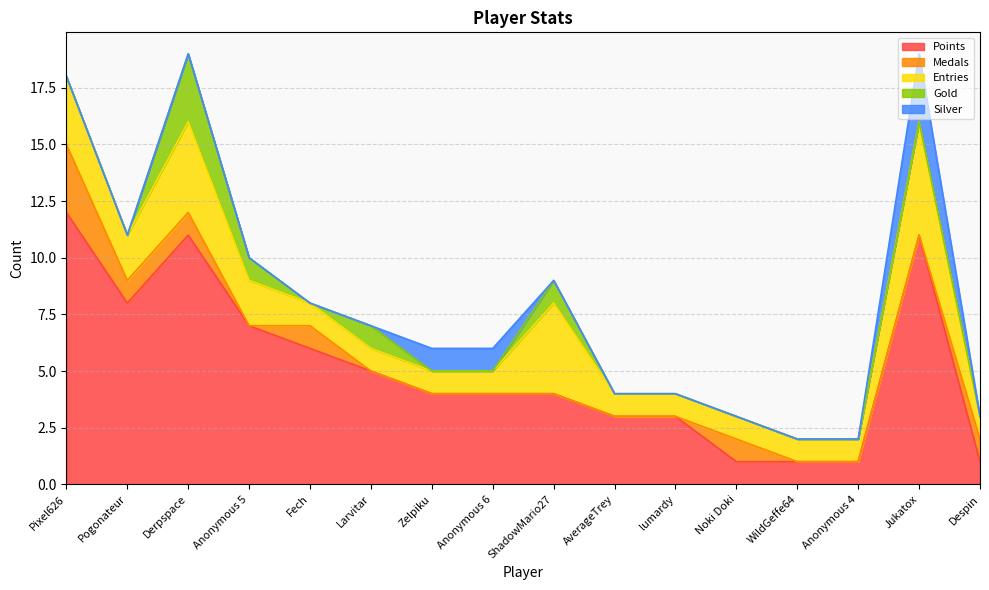

In Medals, how many points are lower than both neighbors (excluding endpoints)?

1